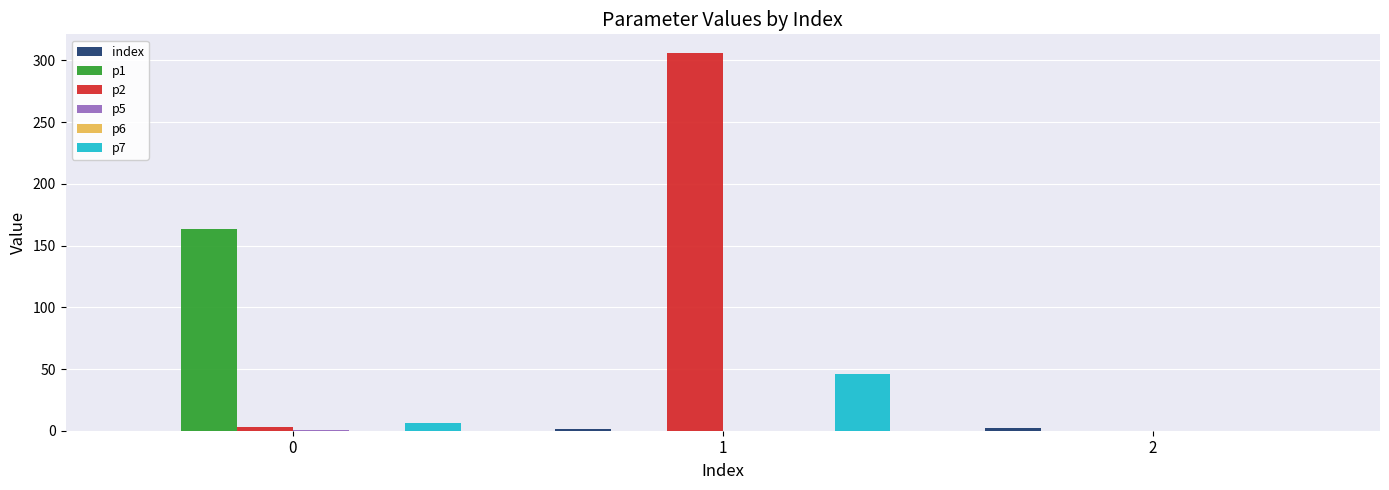

Which series has the largest range (max minus min)?

p2